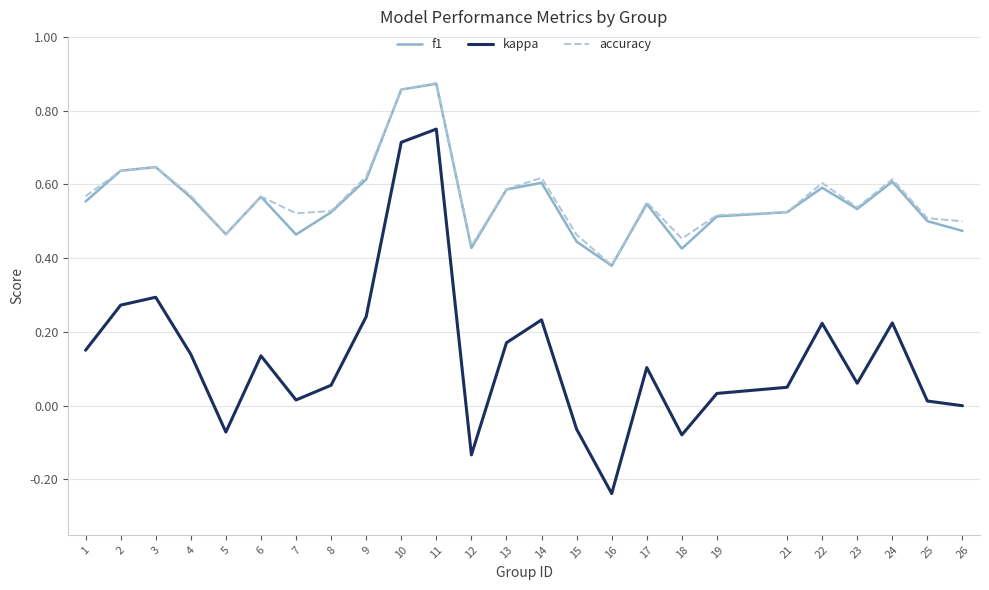

True or false: kappa and f1 cross at least once.

False